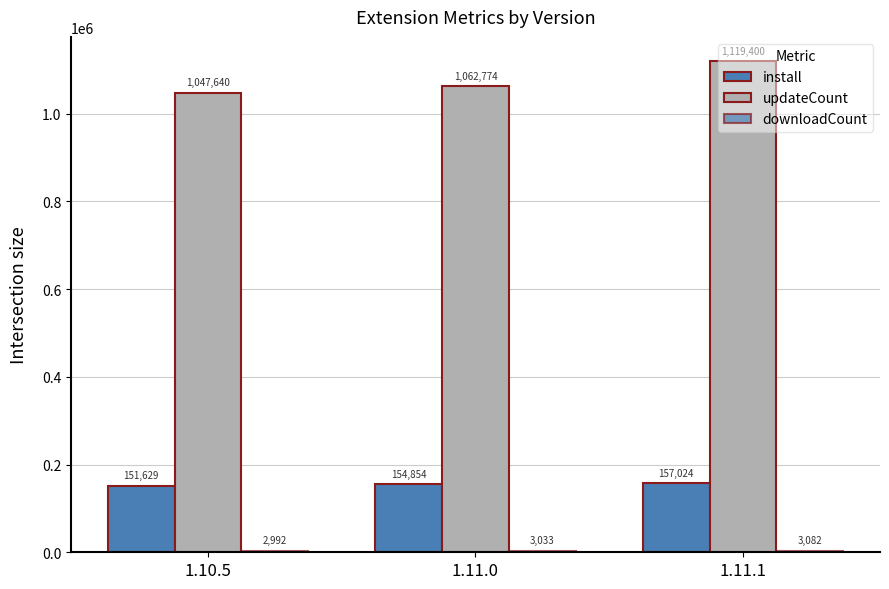

How many groups of bars are there?

3